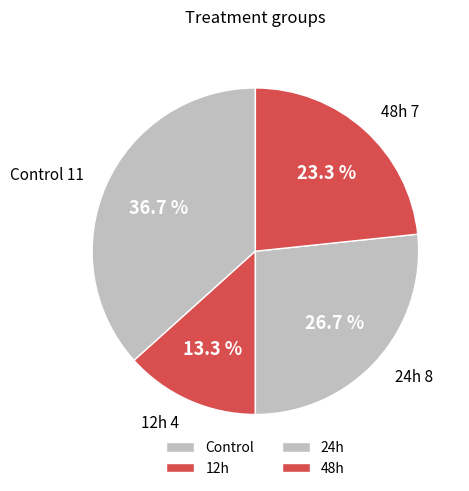

What is the smallest slice in the pie chart?

12h